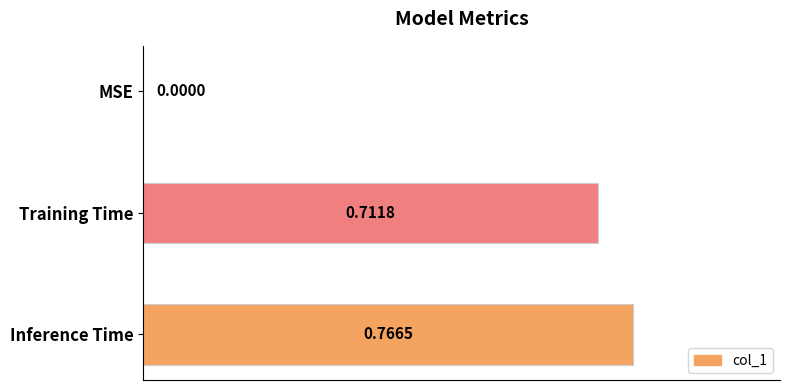

What is the change in value from MSE to Inference Time?

+0.8